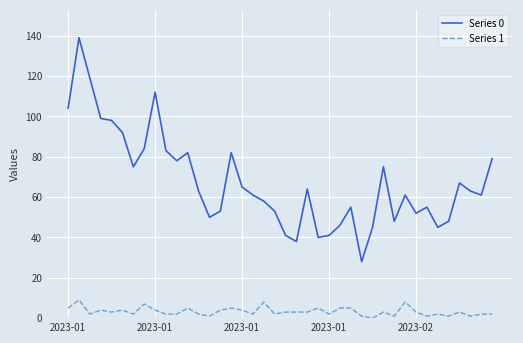

Count the number of data series in this chart.

2